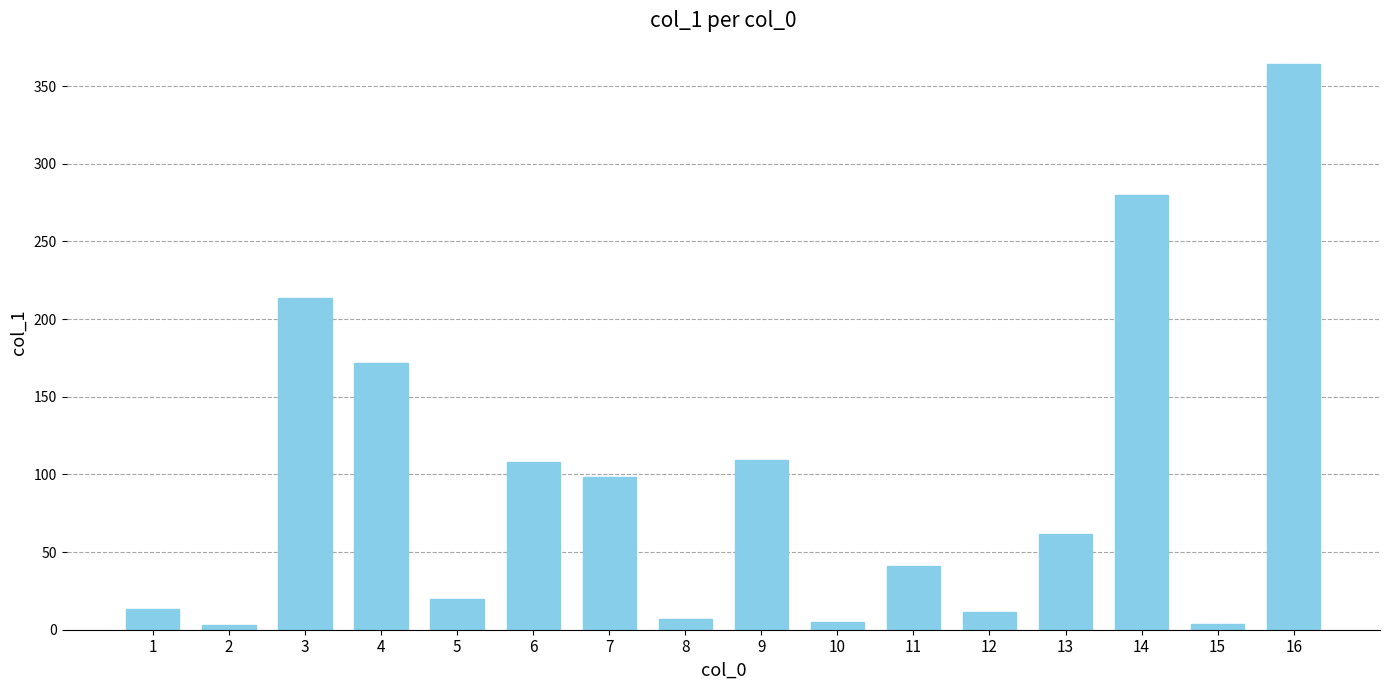

What is the average value?

94.5